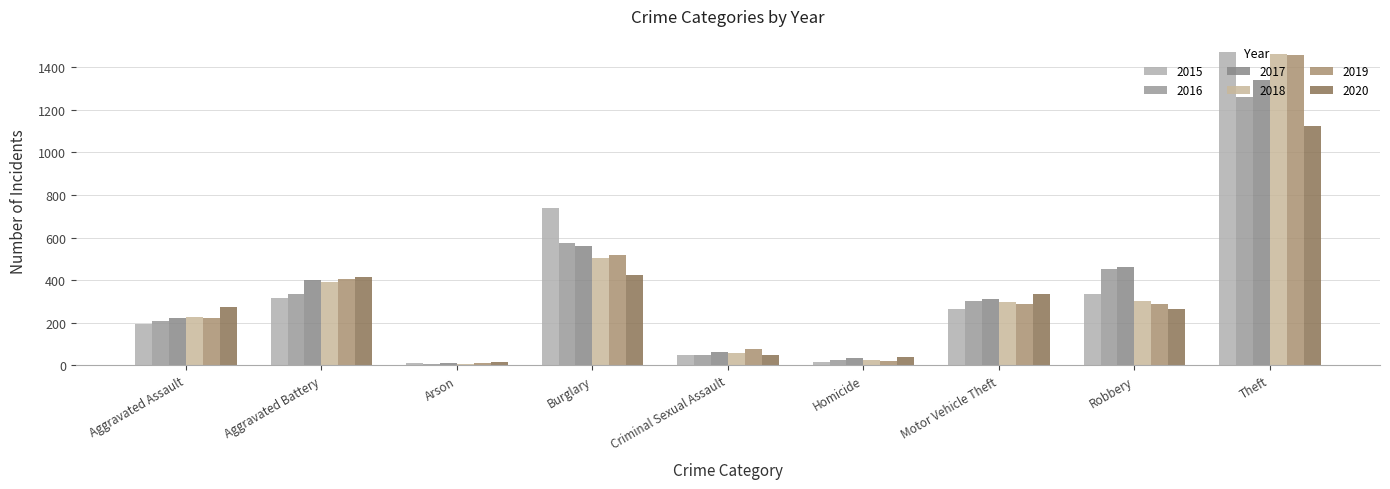

What position from the right is Arson?

7